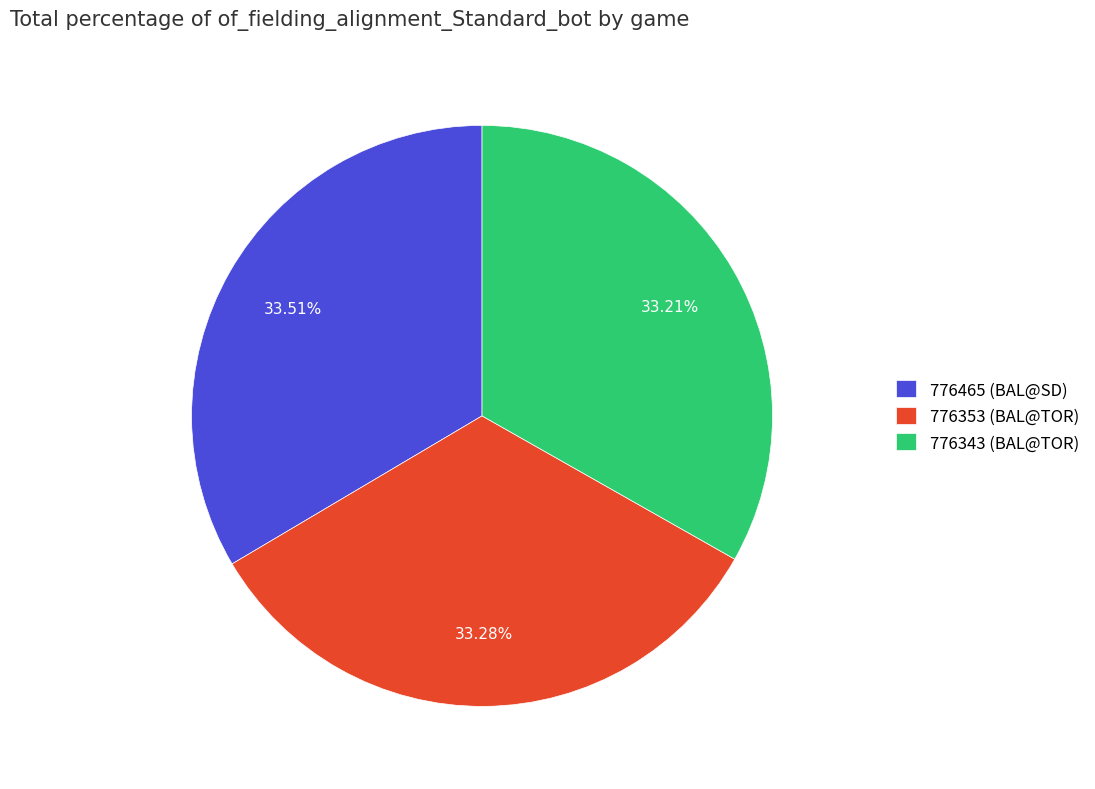

How many segments does this pie chart have?

3